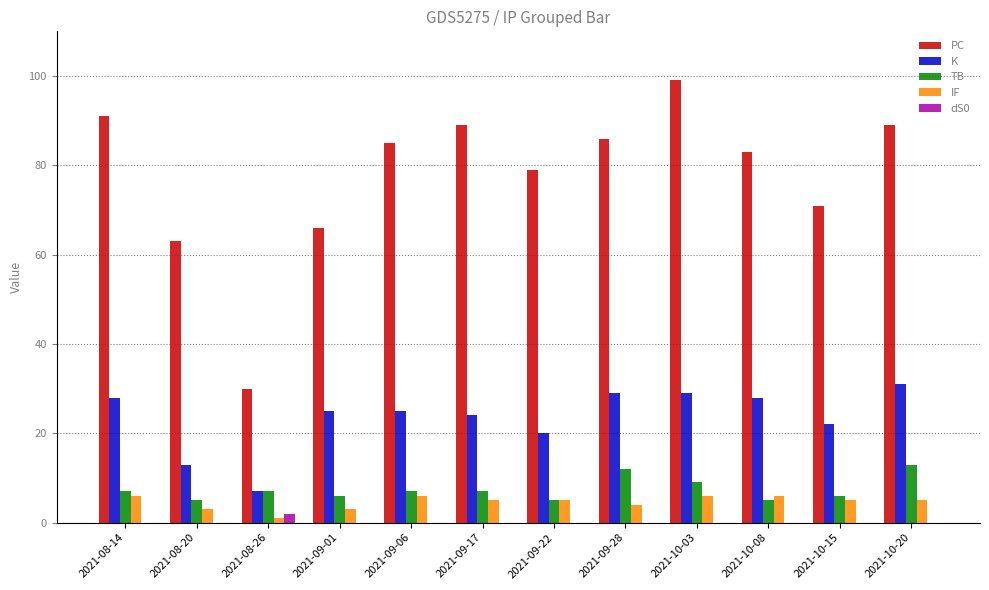

How many groups of bars are there?

12